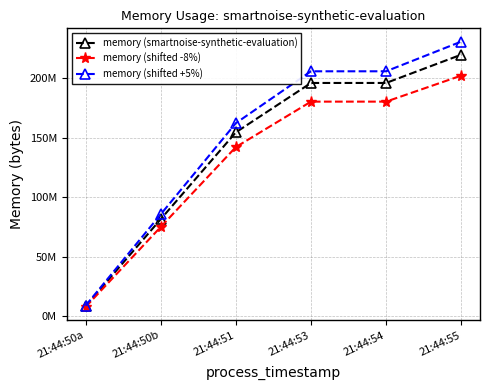

True or false: memory (shifted -8%) and memory (shifted +5%) cross at least once.

False